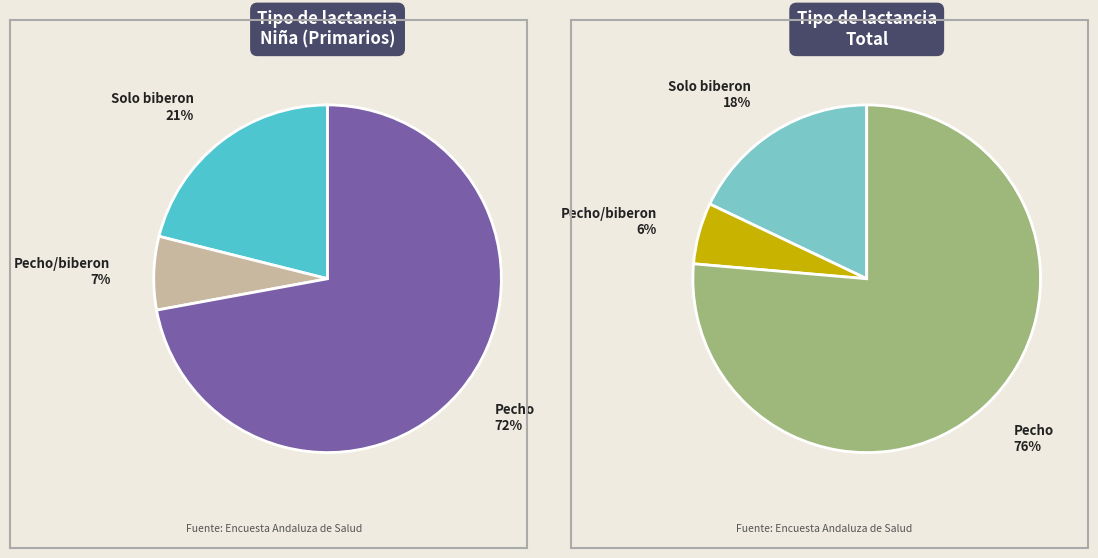

Which category has the smallest portion of the pie?

Pecho/biberon